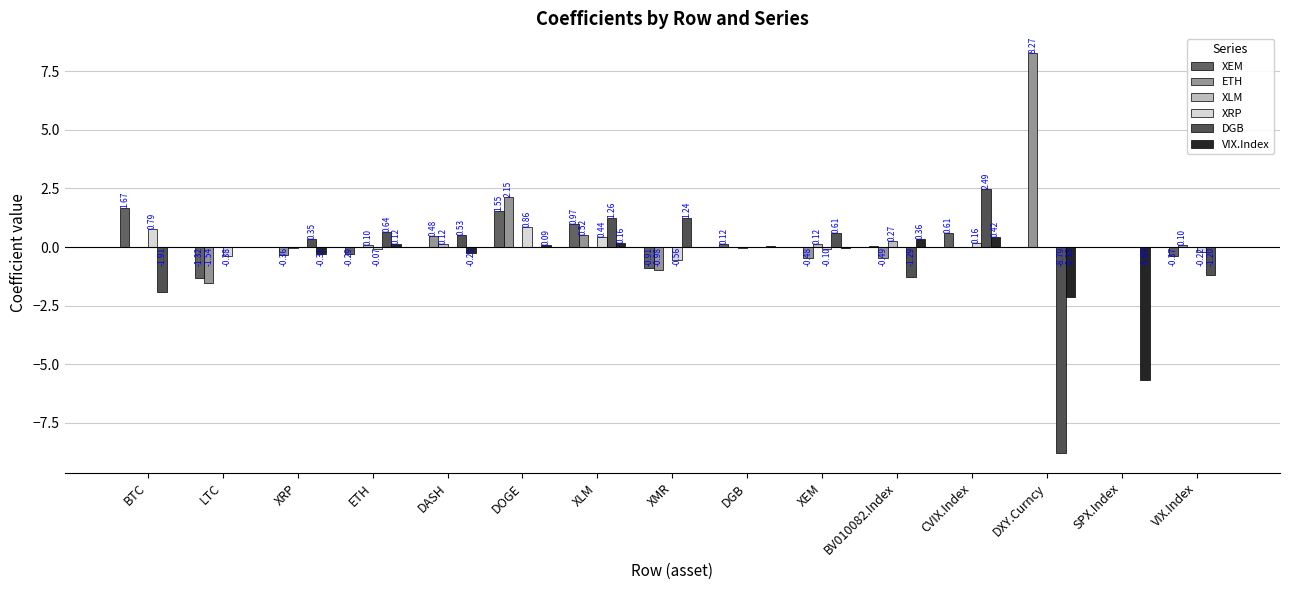

Count the number of data series in this chart.

6